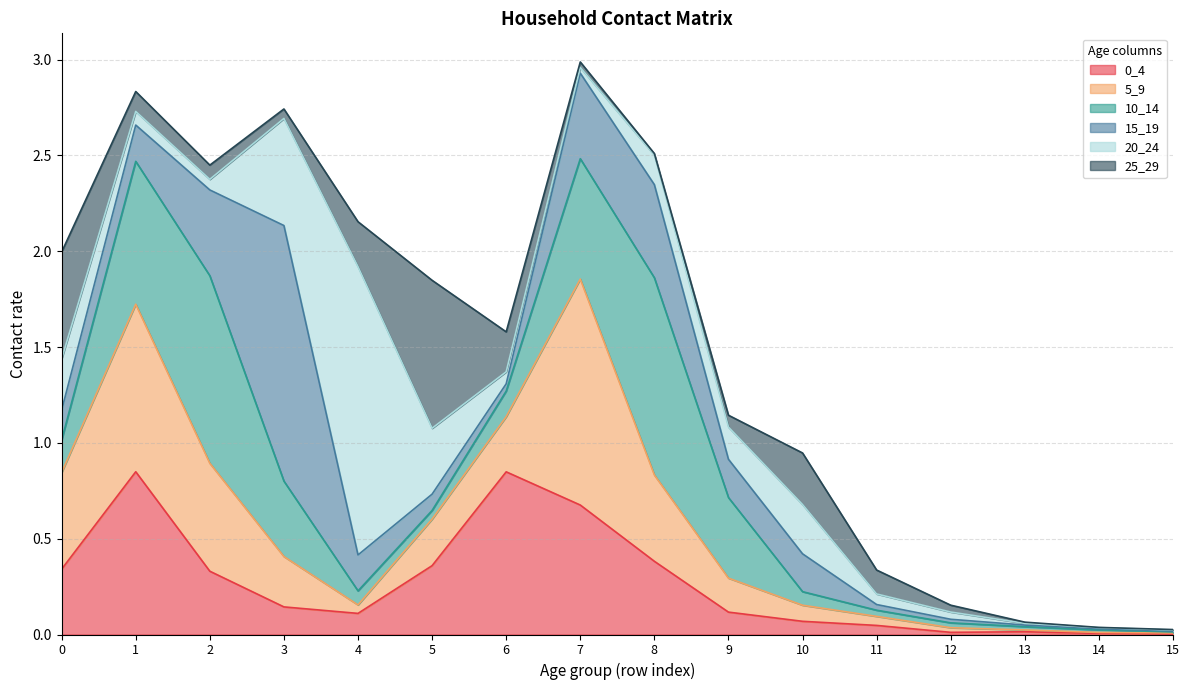

At how many categories does at least one series exceed 0?

16